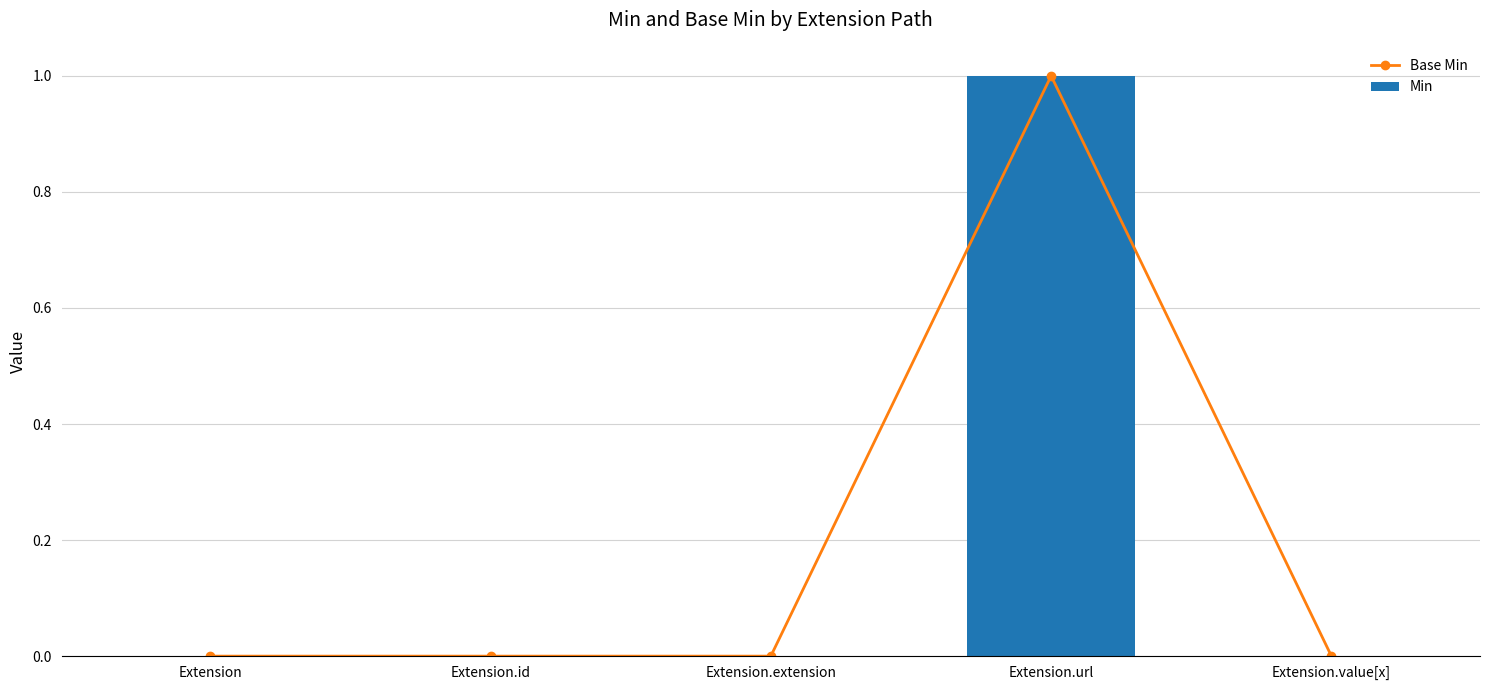

Count the number of categories in the chart.

5